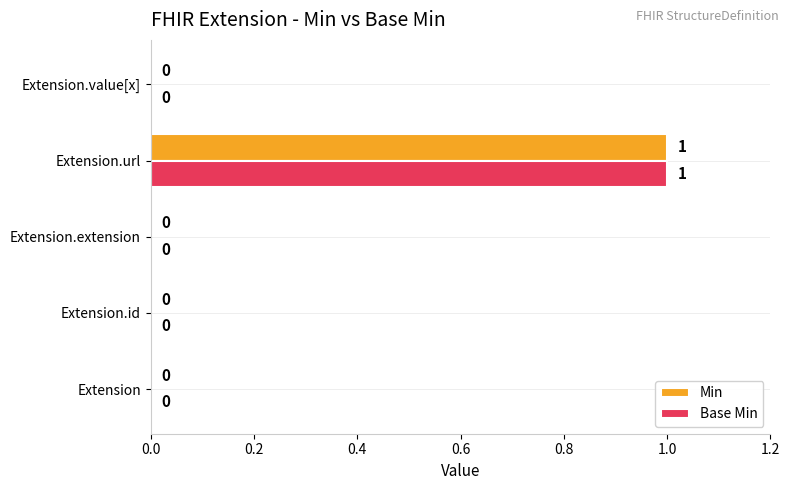

True or false: Min has a value of 1 at Extension.extension.

False